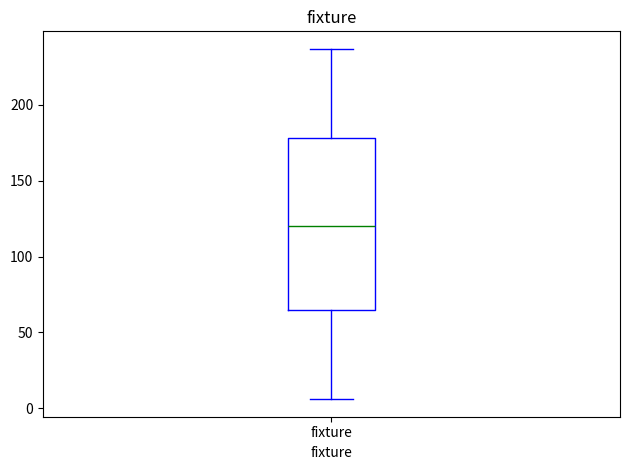

Transcribe this box plot: give where the median line is, the range the box spans, and where the two whiskers end, as read against the y-axis. The values are not printed on the chart, so give them approximately, as read against the axis.

median 120, box 65 to 180, whiskers 5 to 235